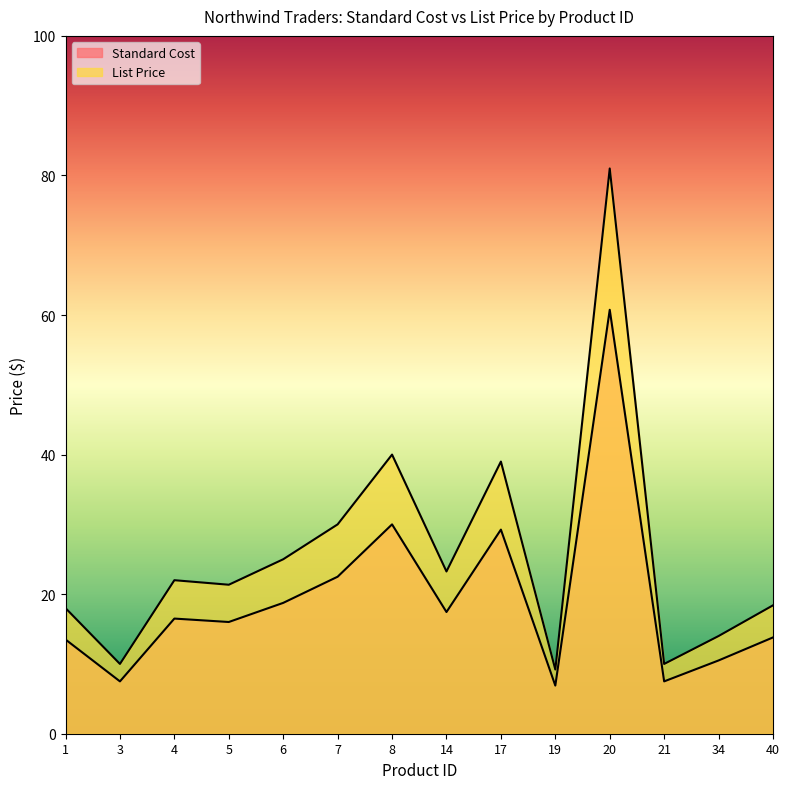

What is the difference between the Standard Cost values at 7 and 20?

38.2